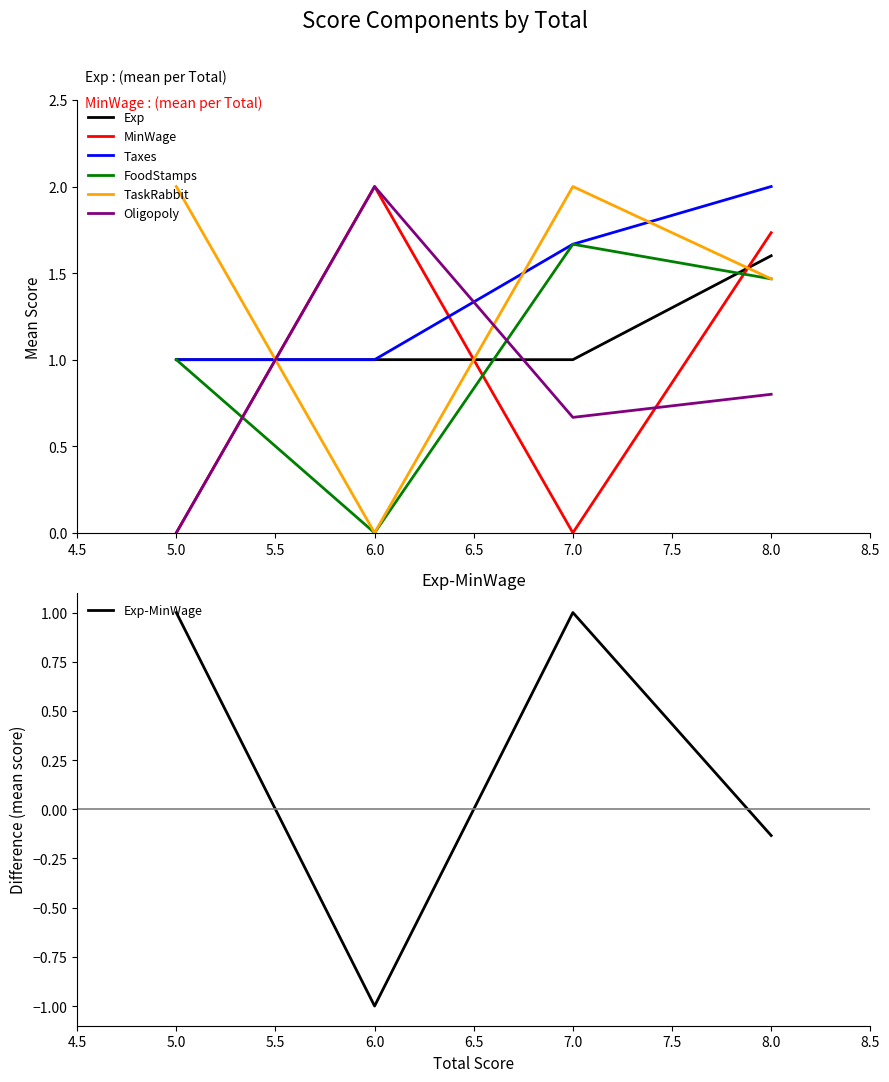

At which label does MinWage reach its peak?

6.0